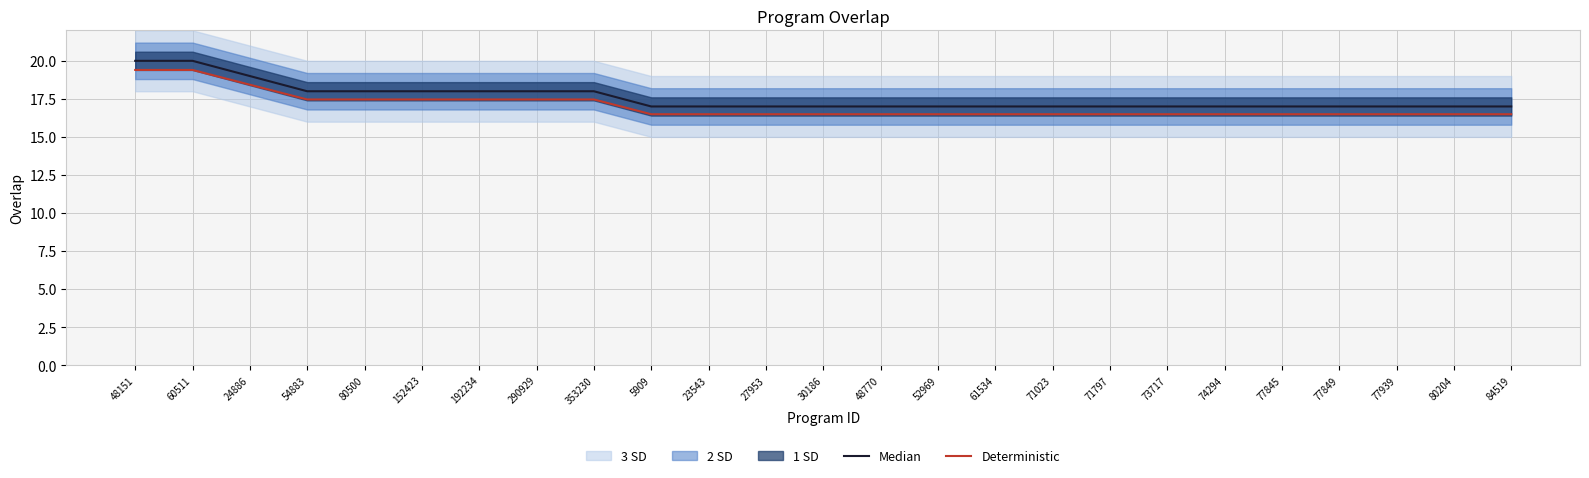

What is the difference between the highest and lowest values at 71023?

0.5